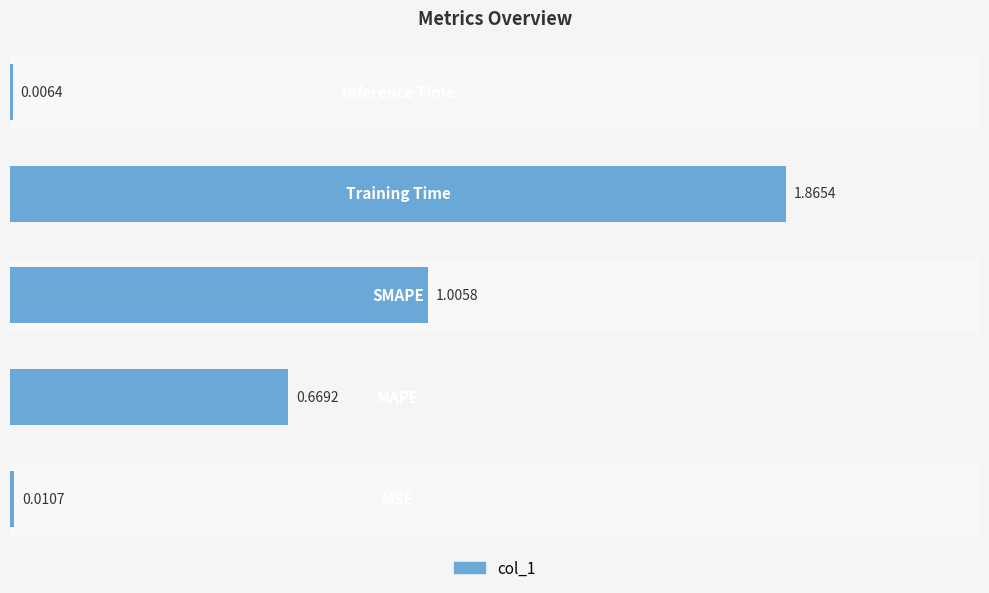

Count the number of data series in this chart.

1